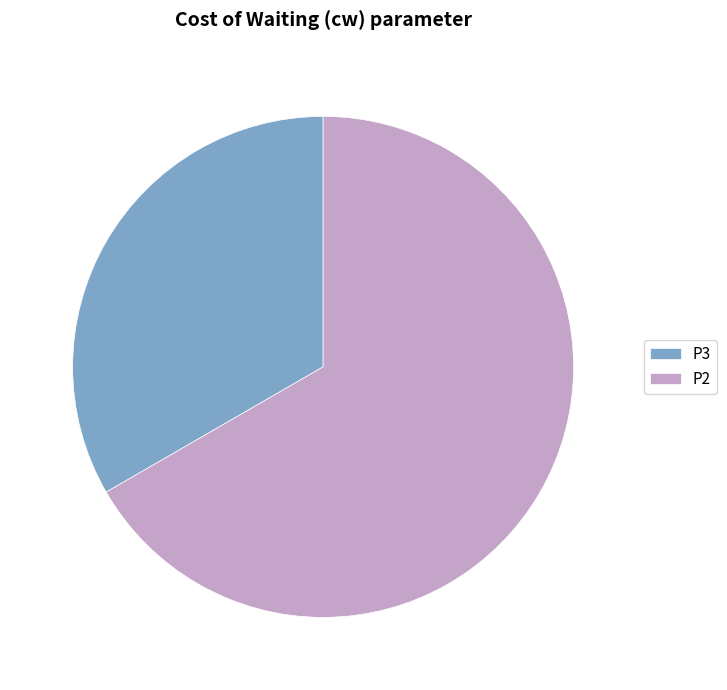

Which has a higher value, P3 or P2?

P2